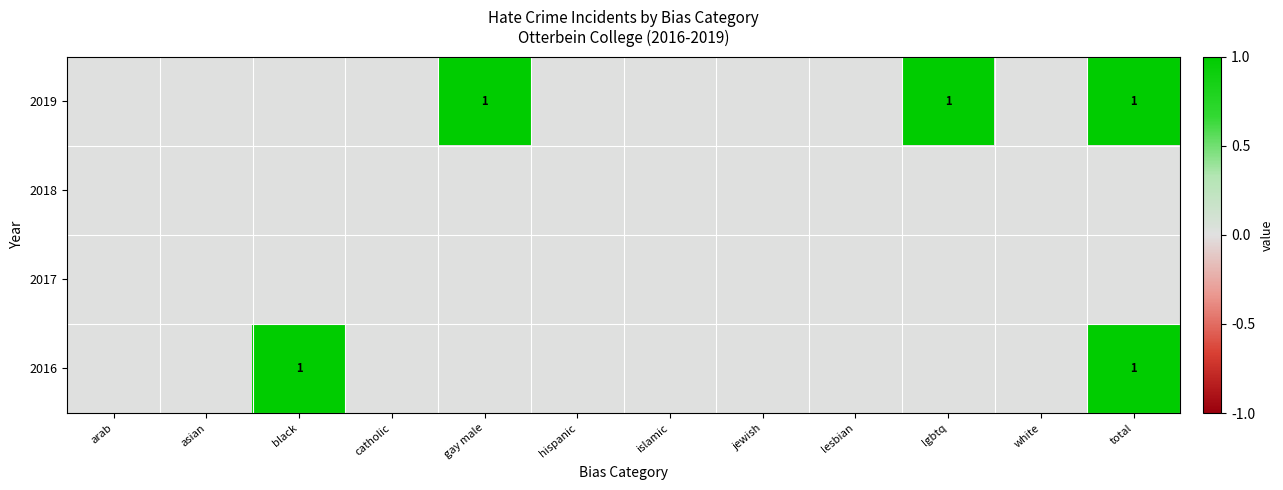

The 2019 series shows 2 at total. True or false?

False